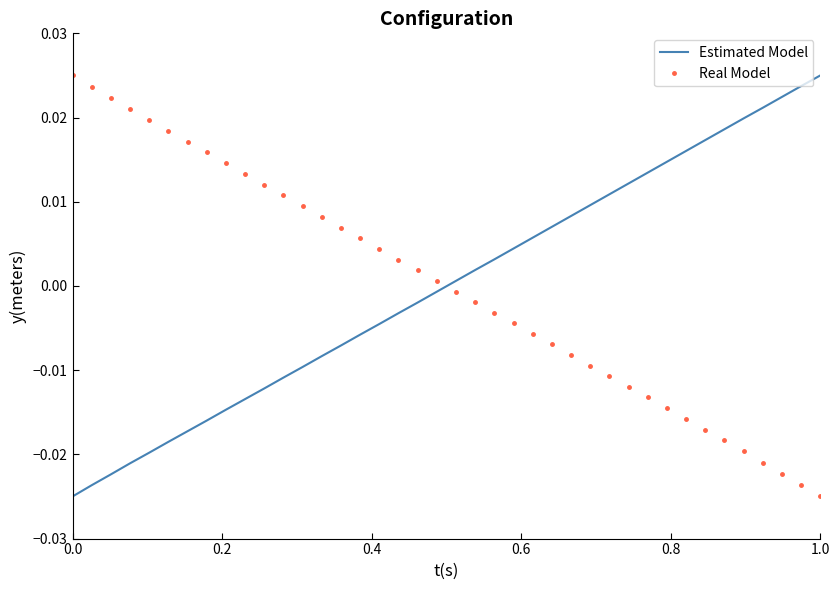

True or false: Real Model and Estimated Model cross at least once.

True